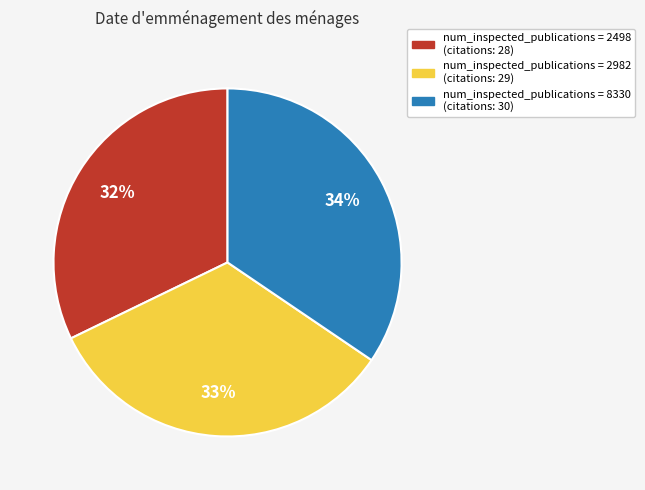

How many slices are in this pie chart?

3